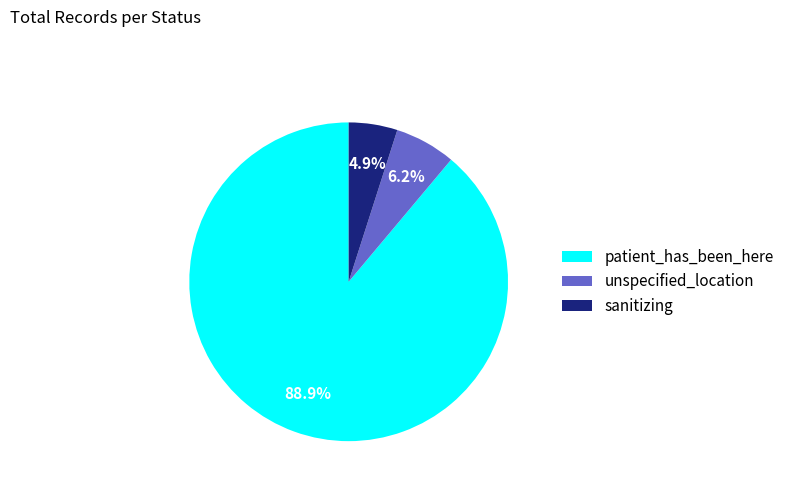

Does unspecified_location represent more than half of the total?

No